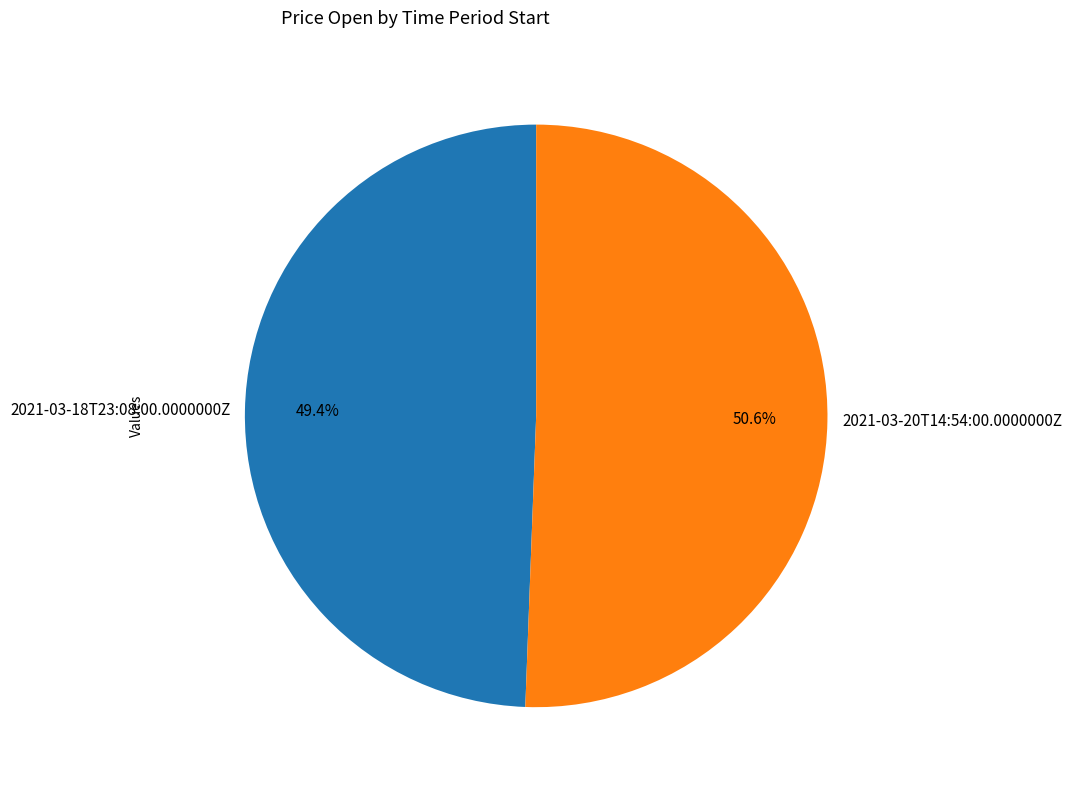

How many segments does this pie chart have?

2